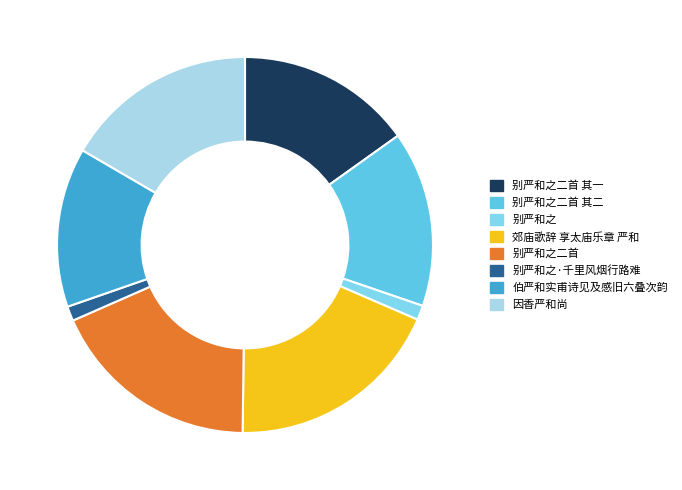

To the nearest percent, what is the average slice percentage?

12%